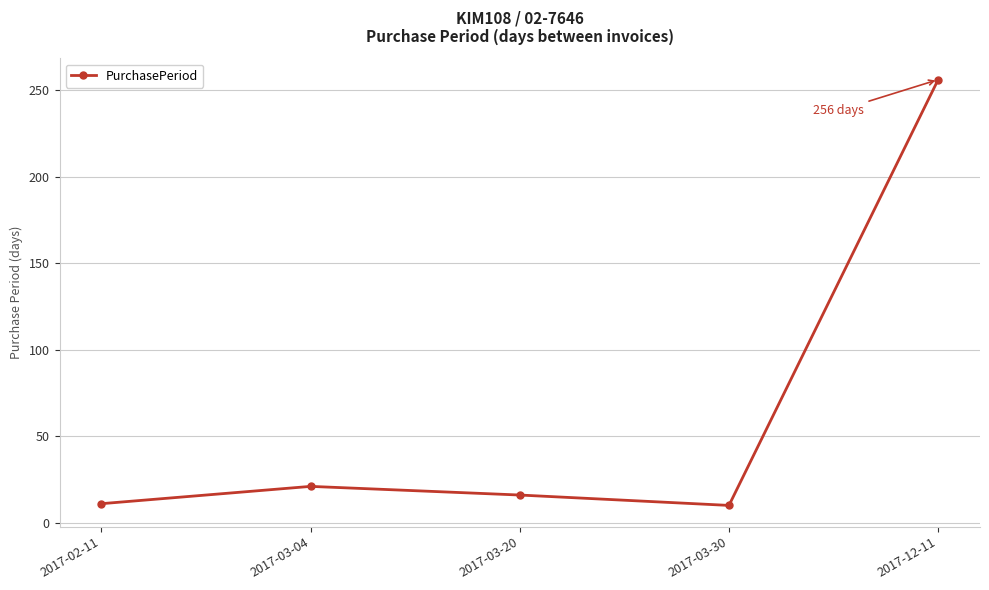

How many lines are shown in the chart?

1